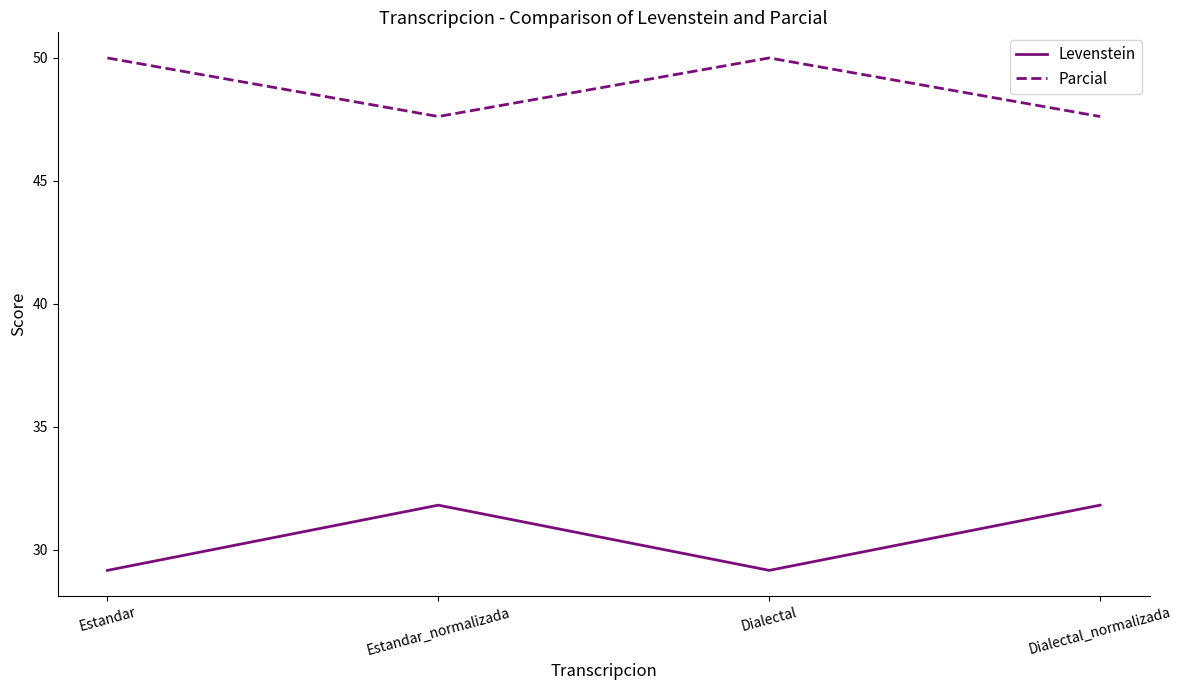

What is the approximate value of Parcial at Estandar?

50.0